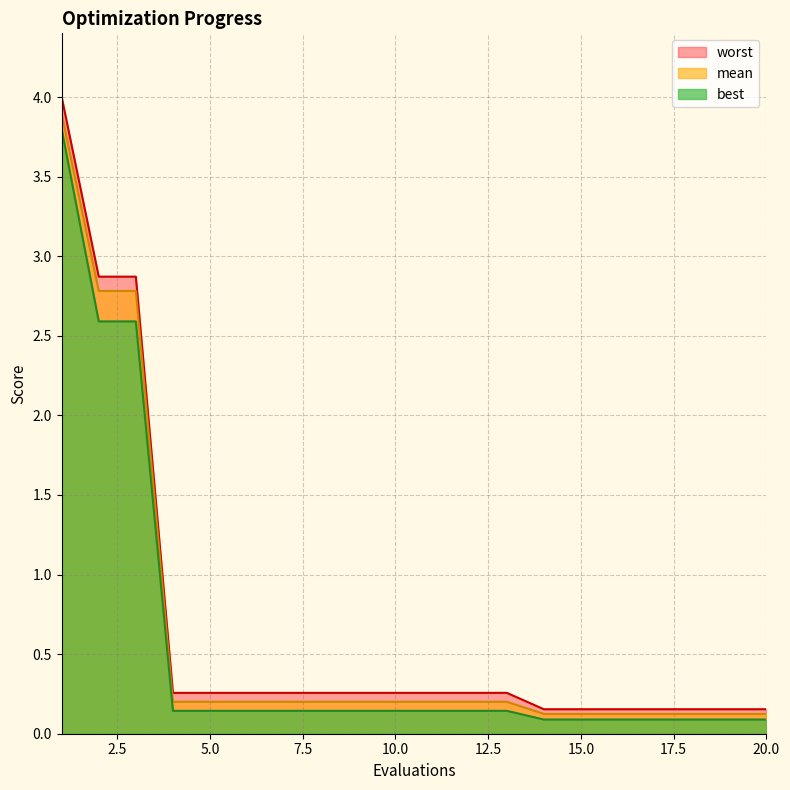

What is the spread (max minus min) of values at 13?

0.1